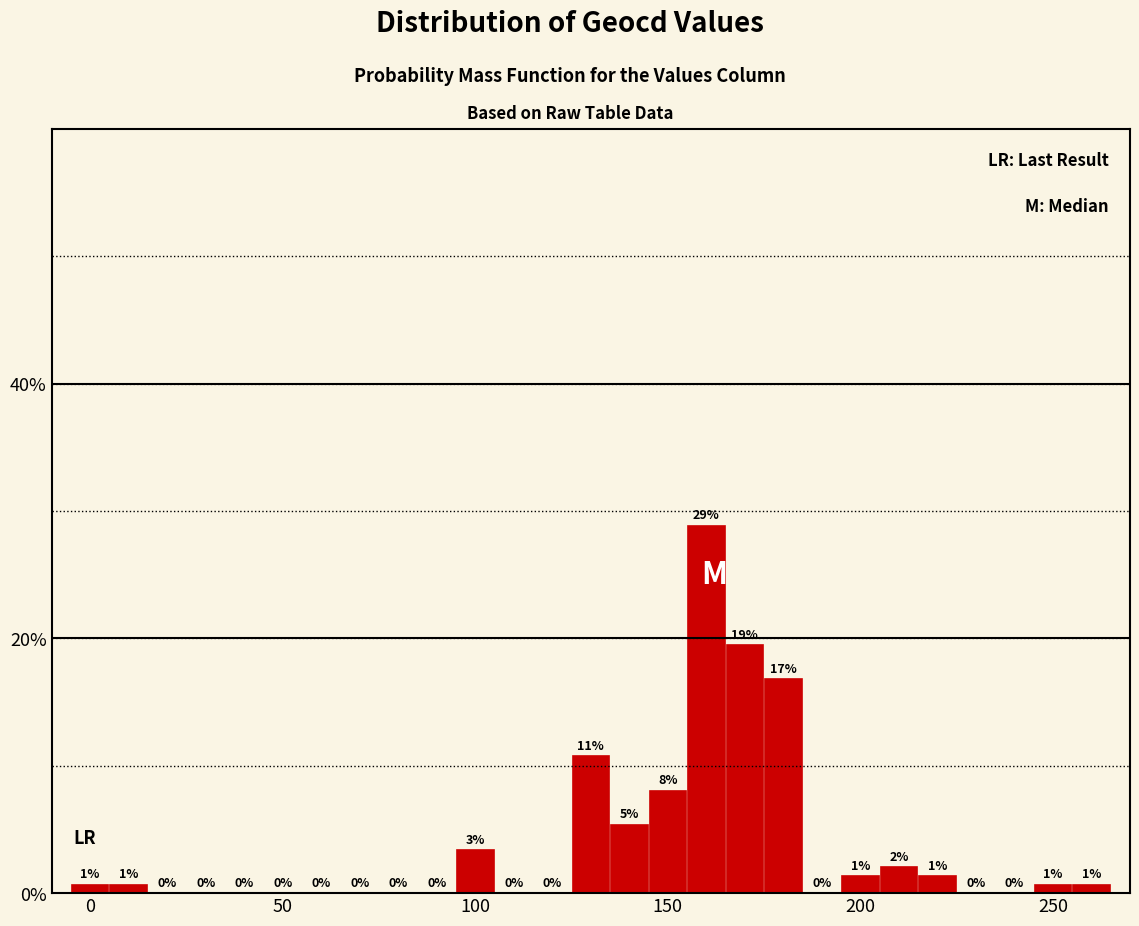

Around what value on the x-axis is the tallest bar? Give the approximate position of its centre, as read against the axis.

160